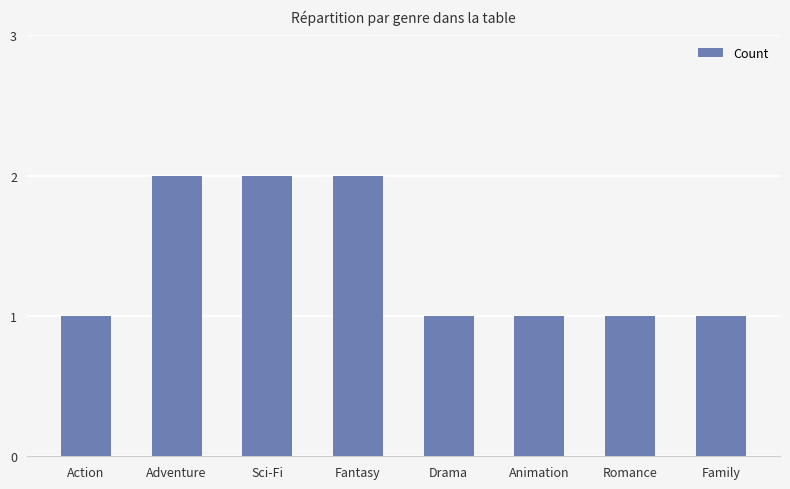

What is the difference between the values at Fantasy and Animation?

1